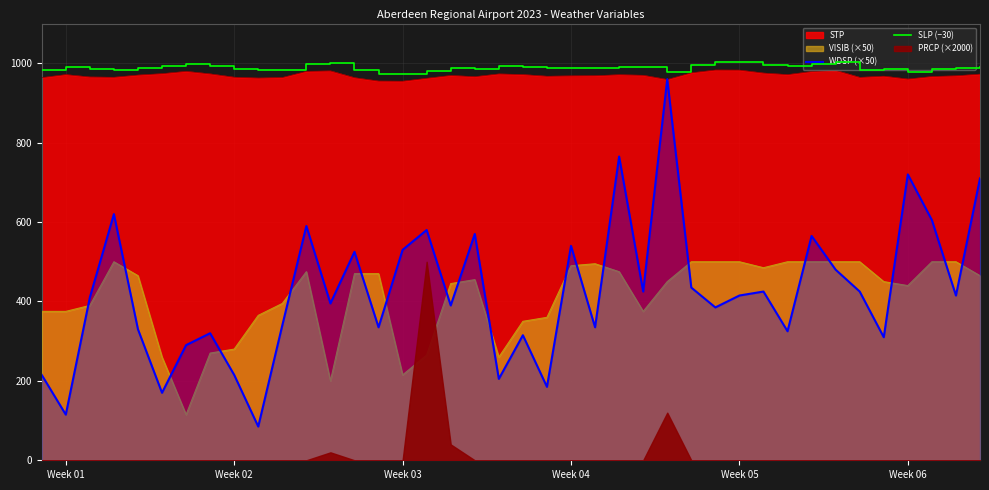

What is the value of the SLP (−30) point at the 20th from the left?

992.1